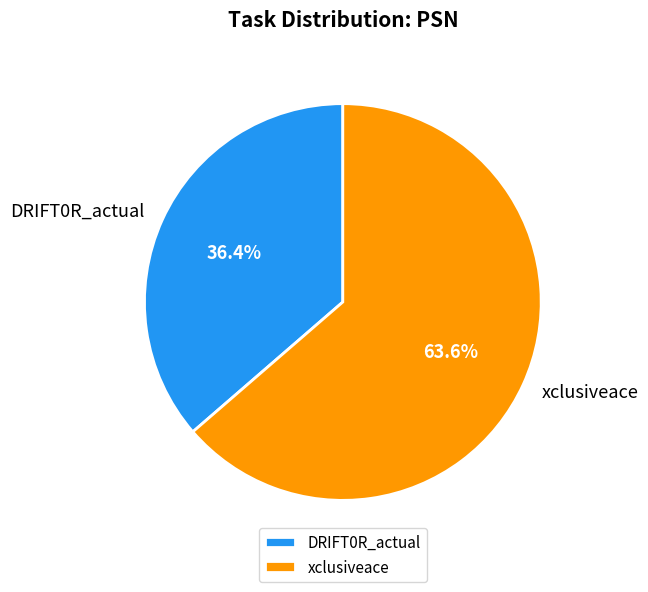

Is it true that xclusiveace is 64% of the pie?

True